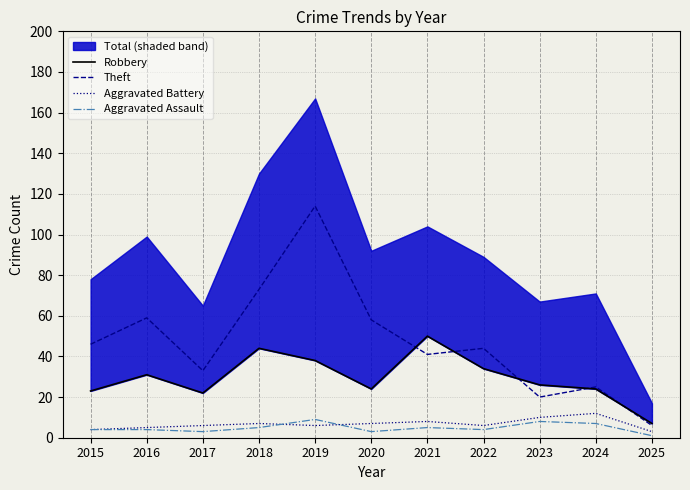

True or false: Aggravated Assault and Theft cross at least once.

False